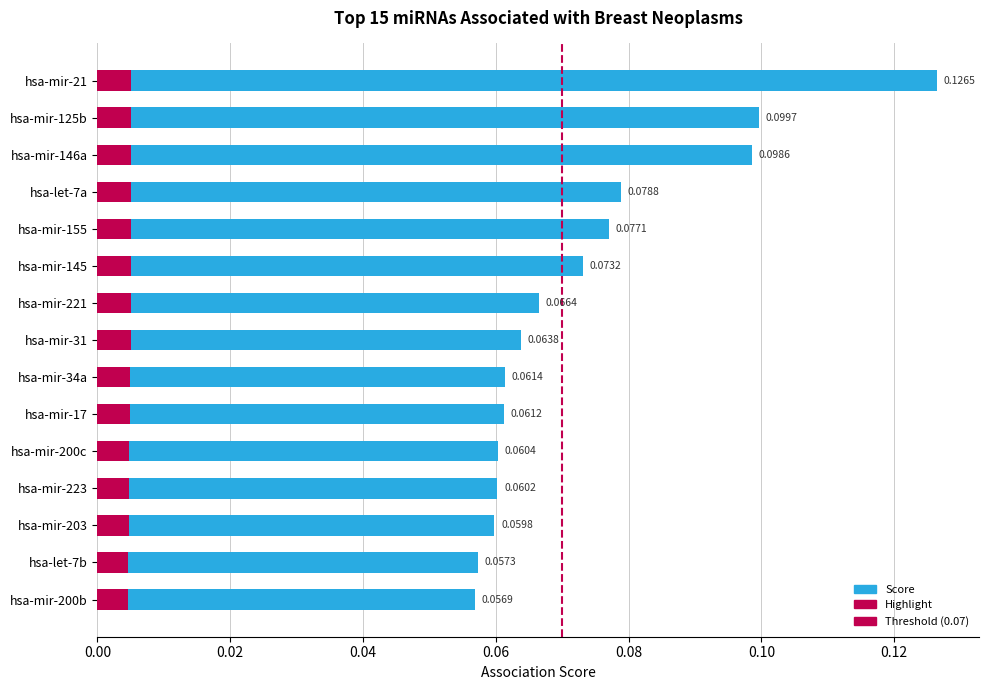

Between hsa-mir-155 and hsa-mir-31, which is larger?

hsa-mir-155